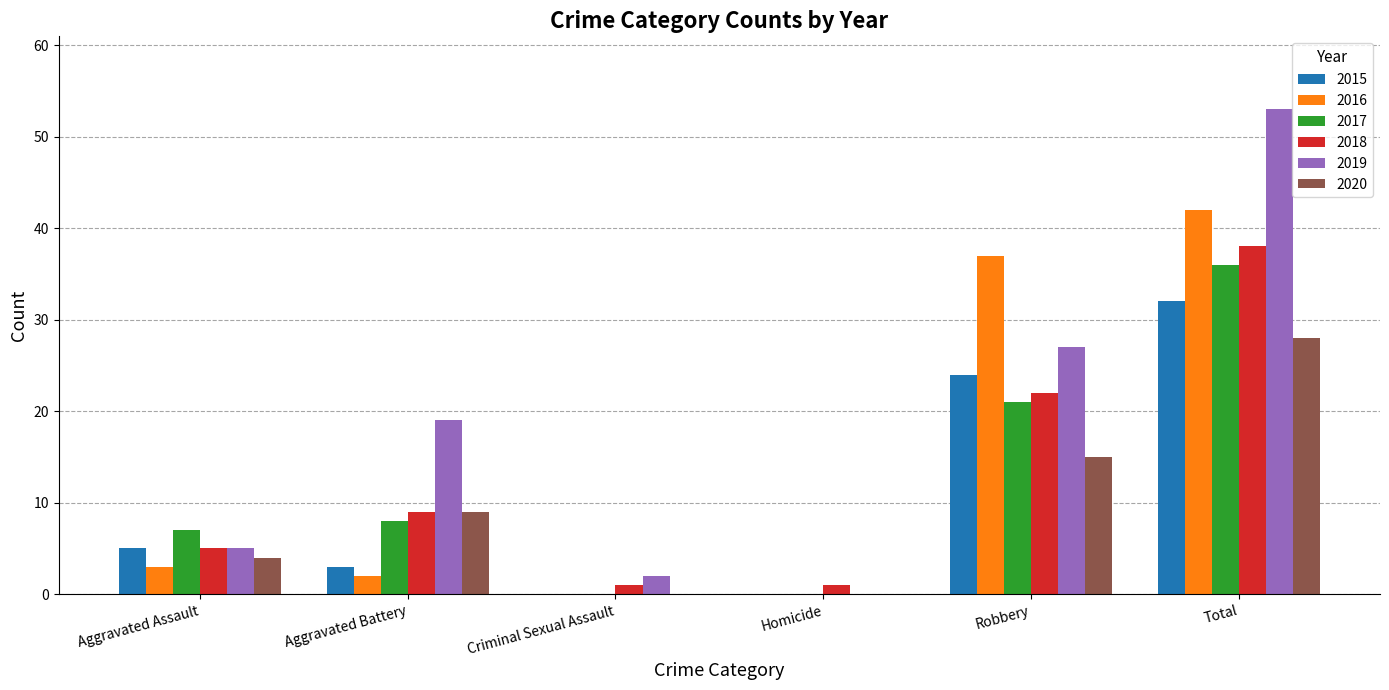

True or false: 2020 has a value of 10 at Total.

False